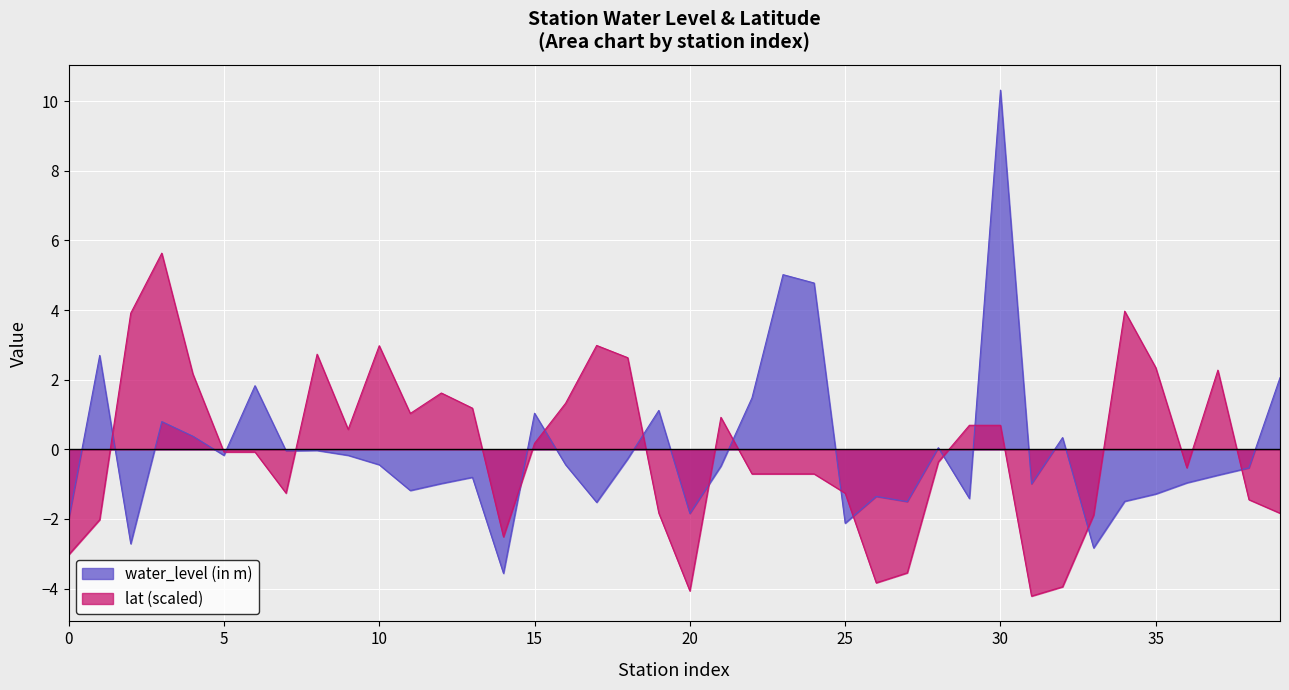

The value of lat at Jakba is 0.7. True or false?

False